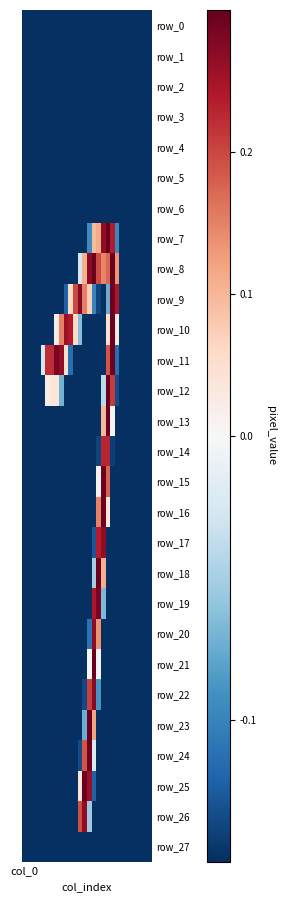

What is the sum of all row_9 values?

-1.7